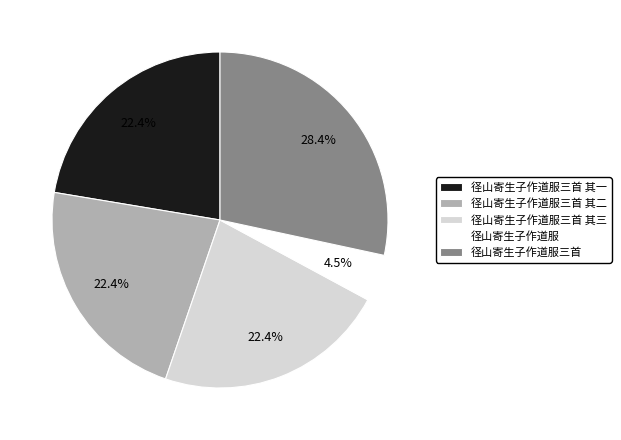

To the nearest percent, what is the combined percentage of 径山寄生子作道服三首 and 径山寄生子作道服?

33%